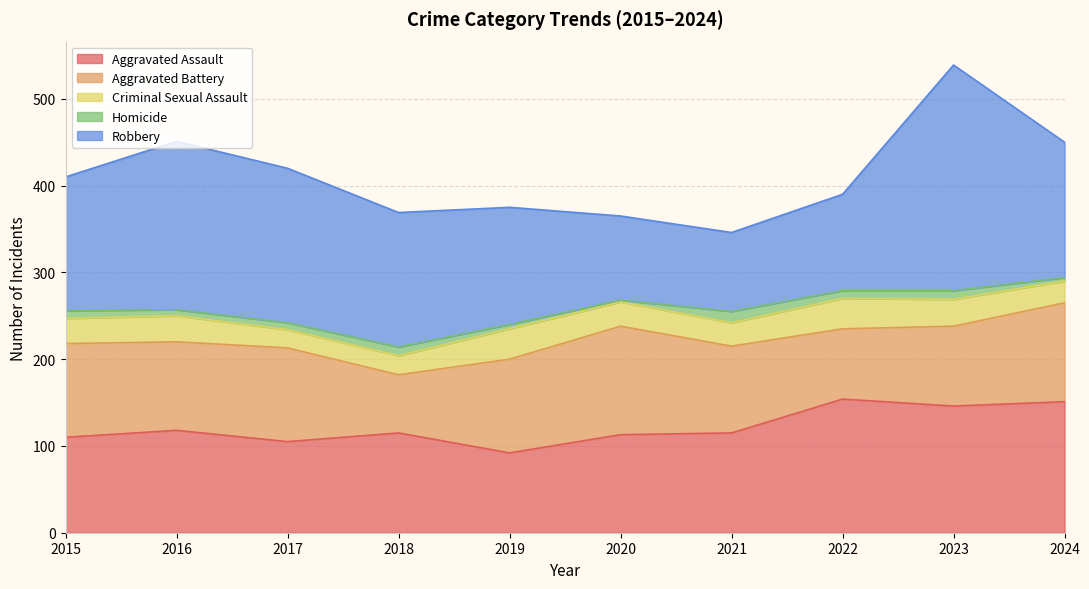

What is the maximum value shown in the chart?

260